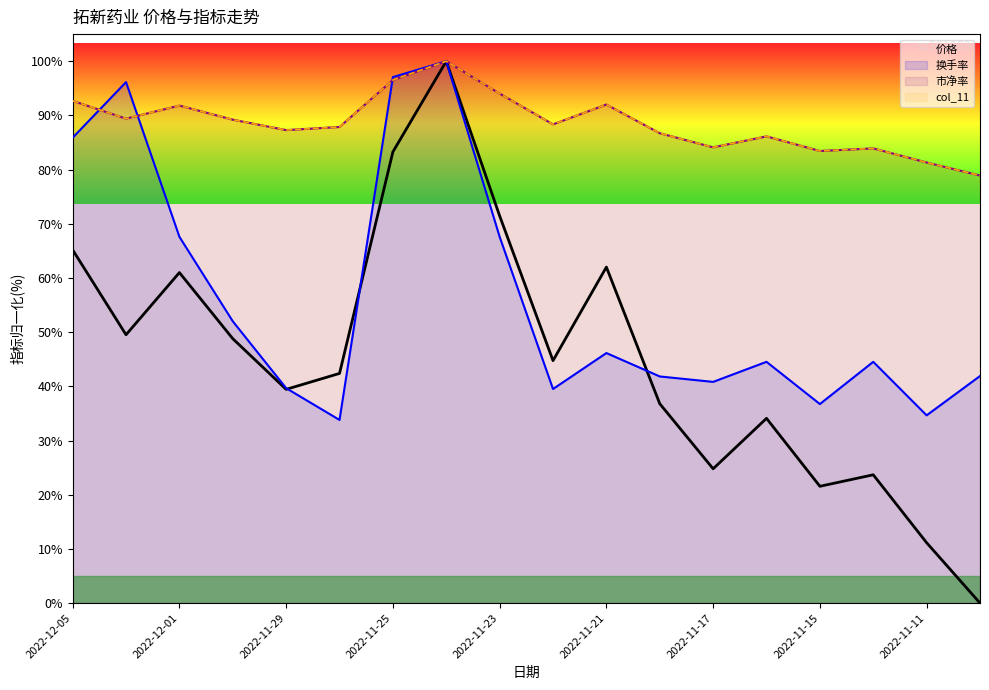

What are all the series names shown in the legend?

价格, 换手率, 市净率, col_11